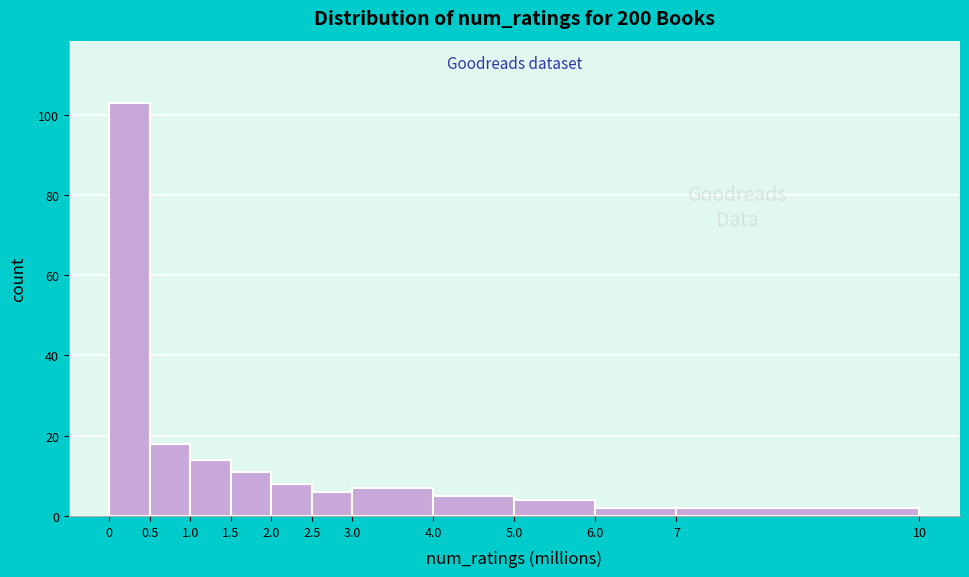

Which range on the x-axis has the tallest bar?

0 to 0.5